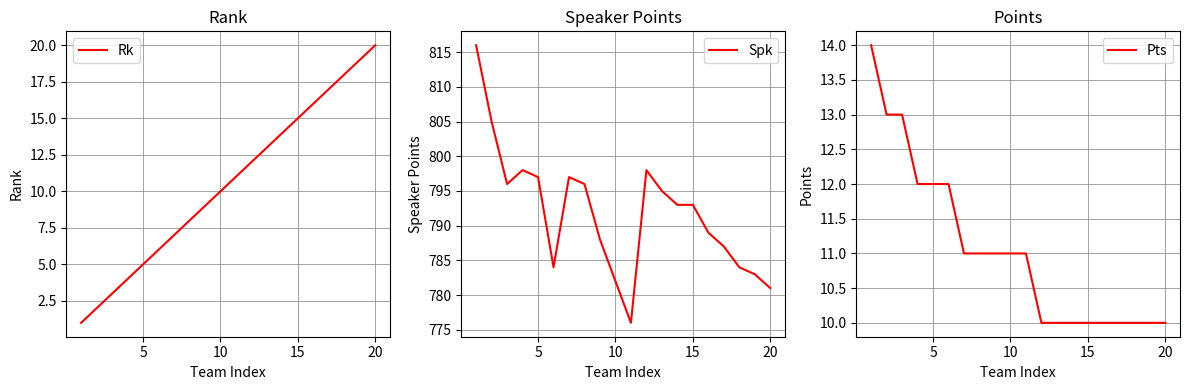

What are all the series names shown in the legend?

Rk, Spk, Pts